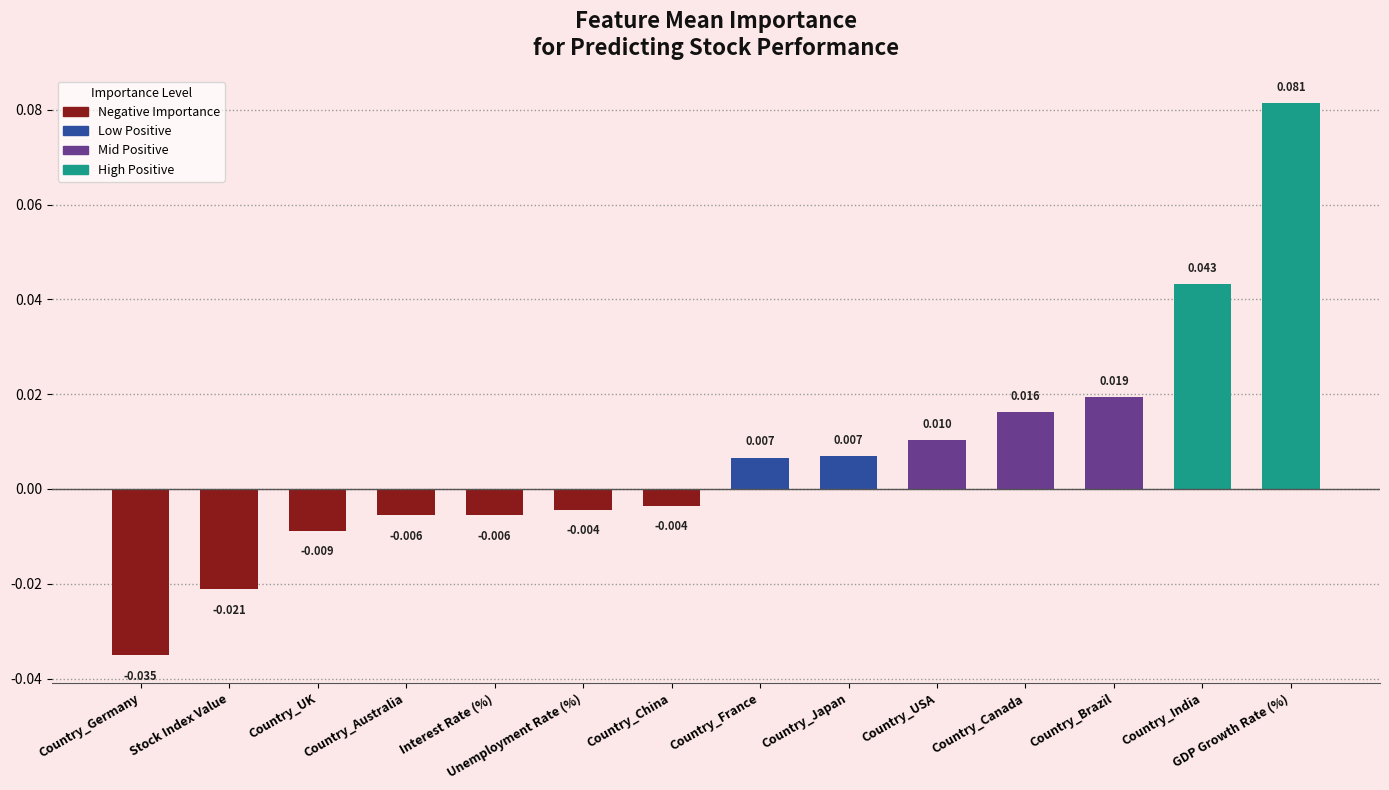

What is the label of the 7th bar from the left?

Country_China